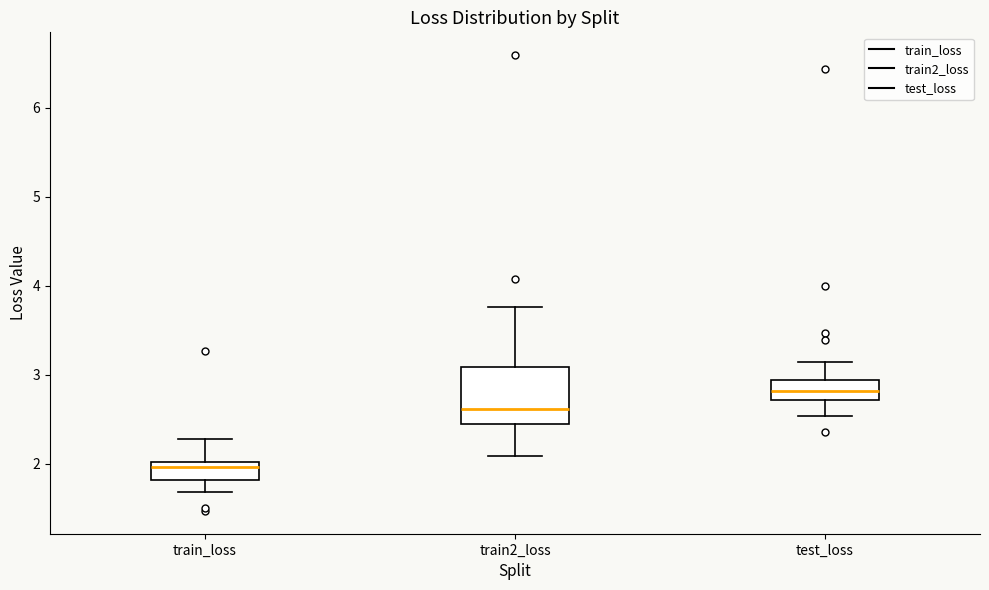

Reading left to right, read every box against the y-axis: the position of its median line, the range the box covers, and the ends of its whiskers. The values are not printed on the chart, so give them approximately, as read against the axis.

train_loss: median 2.0 (just below the box's upper edge), box 1.8 to 2.0, whiskers 1.7 to 2.3
train2_loss: median 2.6, box 2.4 to 3.1, whiskers 2.1 to 3.8
test_loss: median 2.8, box 2.7 to 2.9, whiskers 2.5 to 3.1